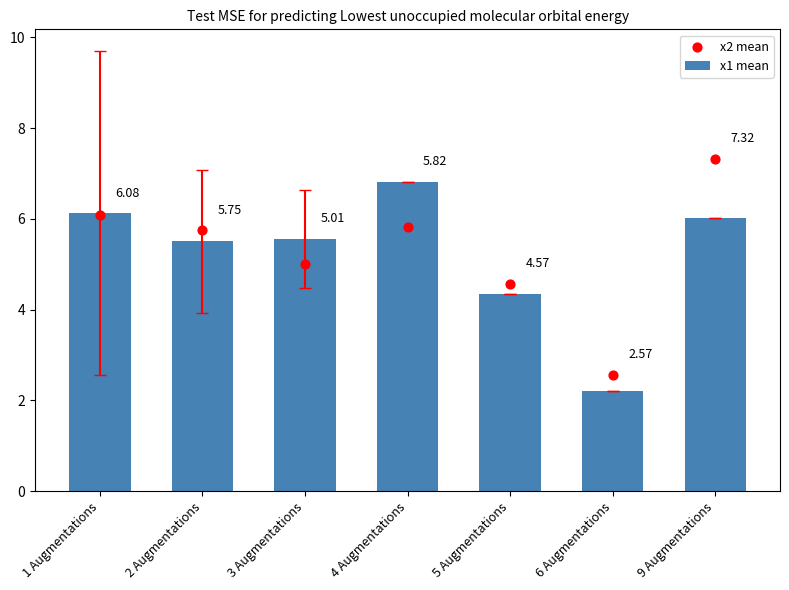

Which series reaches the minimum Y coordinate?

x1 mean